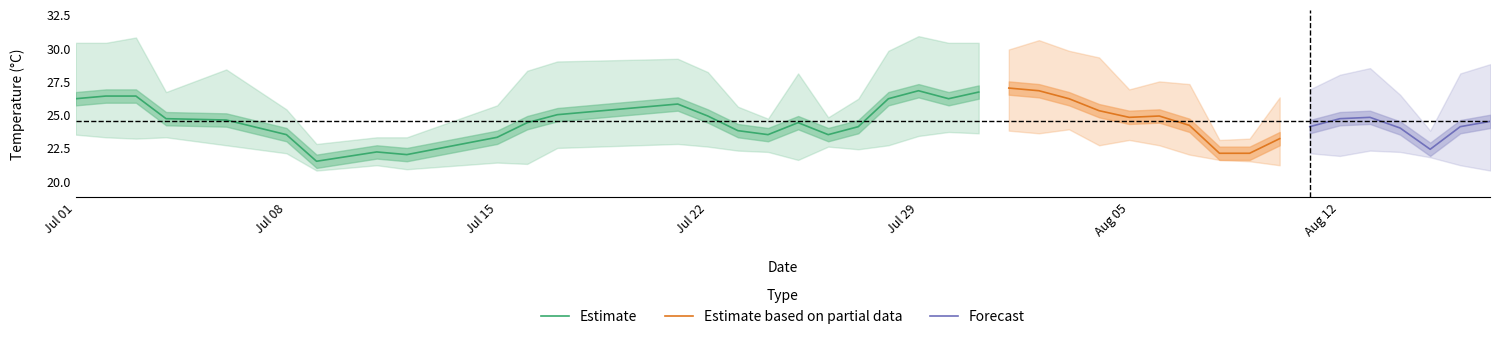

True or false: max_temp_c has more than 2 interior local peaks.

True